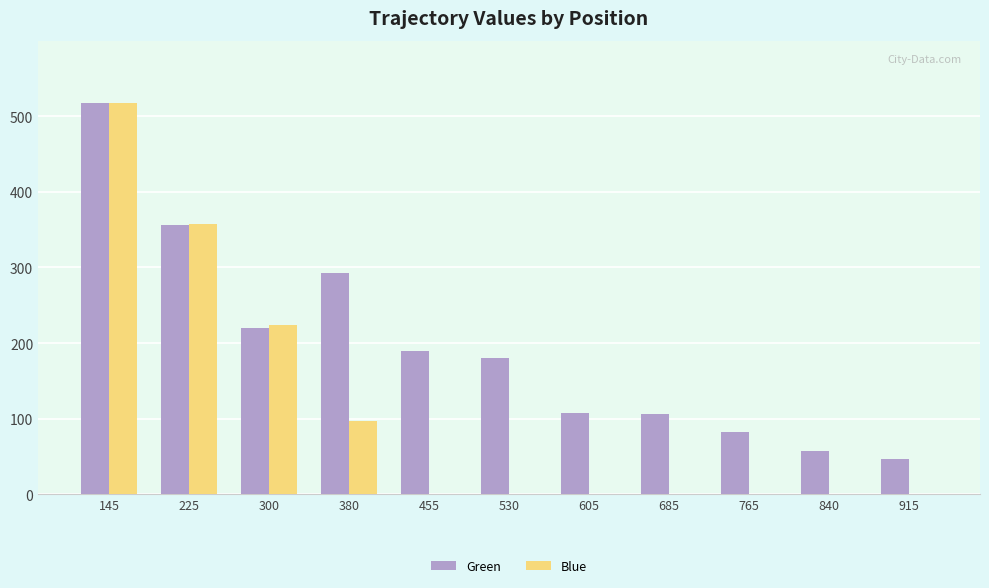

What is the sum of the Blue values at 380 and 765?

97